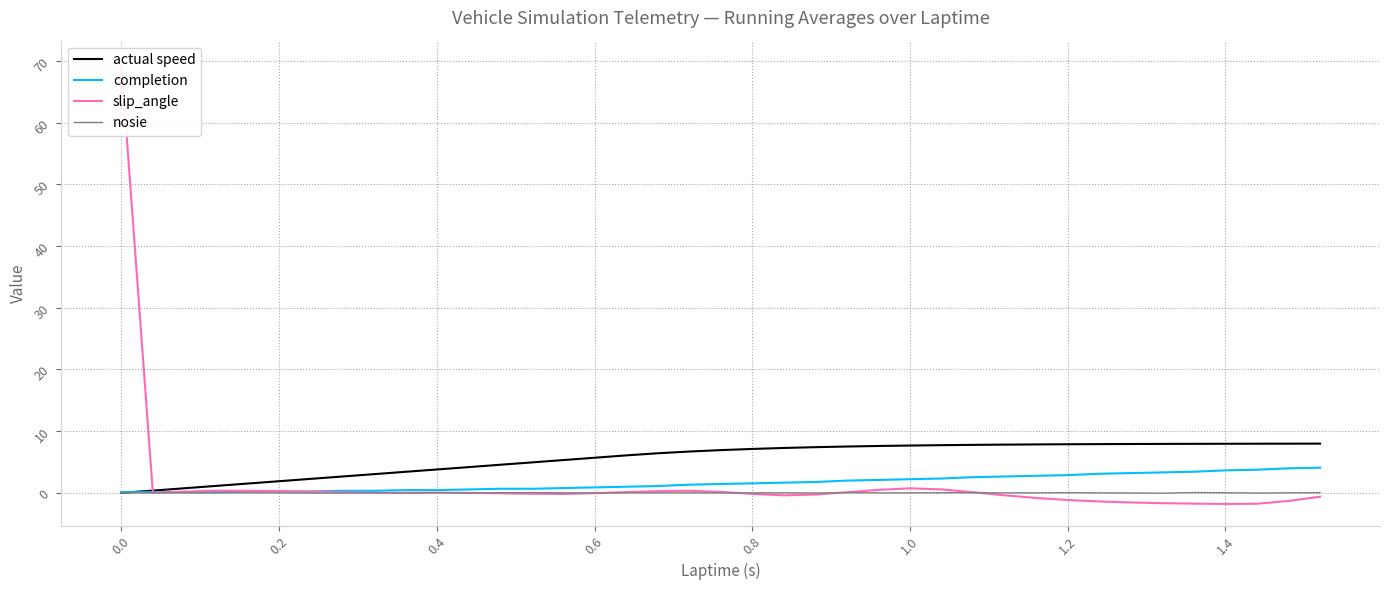

How many interior local valleys does the nosie series have?

12